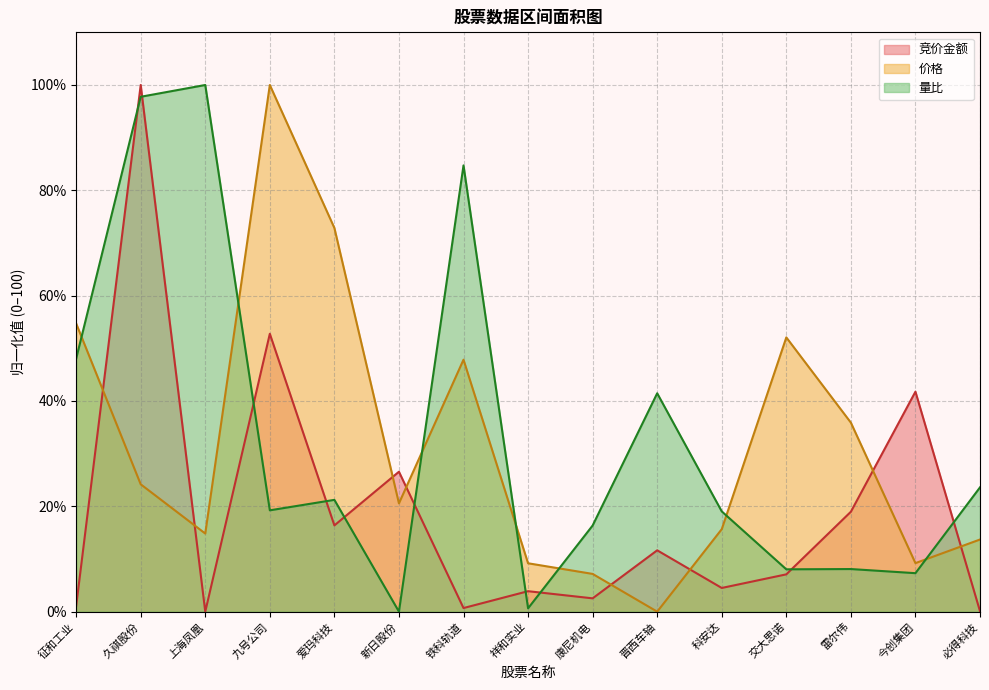

Does the chart display data point markers on the line(s)?

No